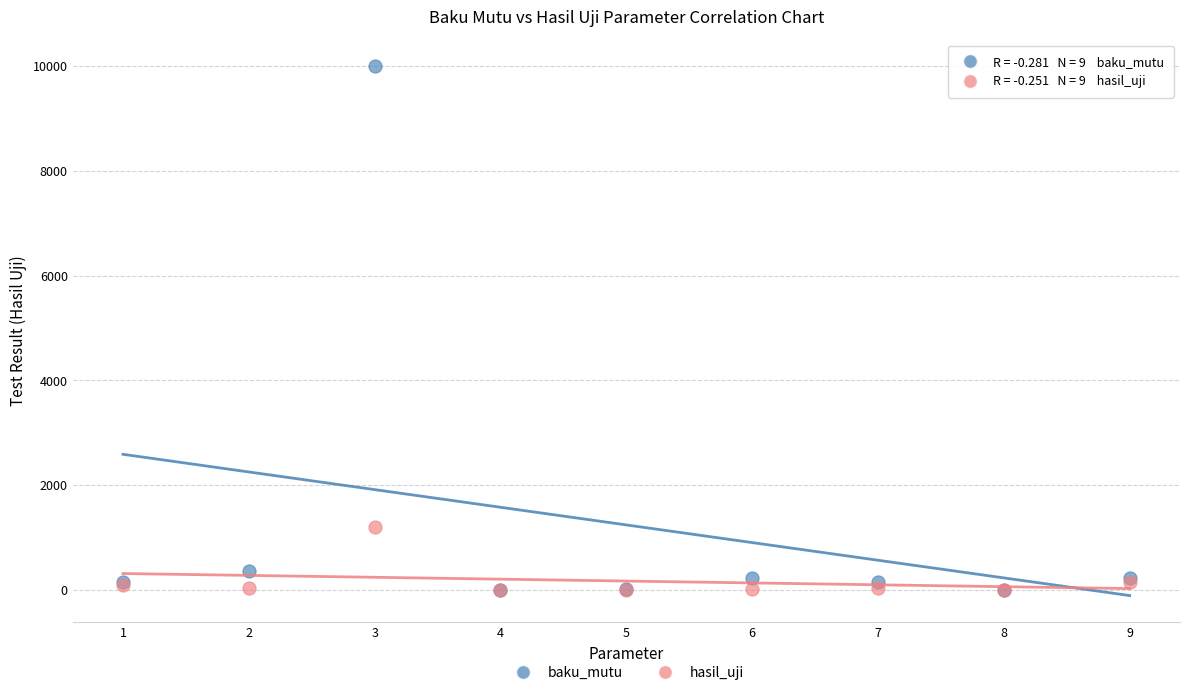

In the baku_mutu series, what Y value is closest to 5001?

365.0